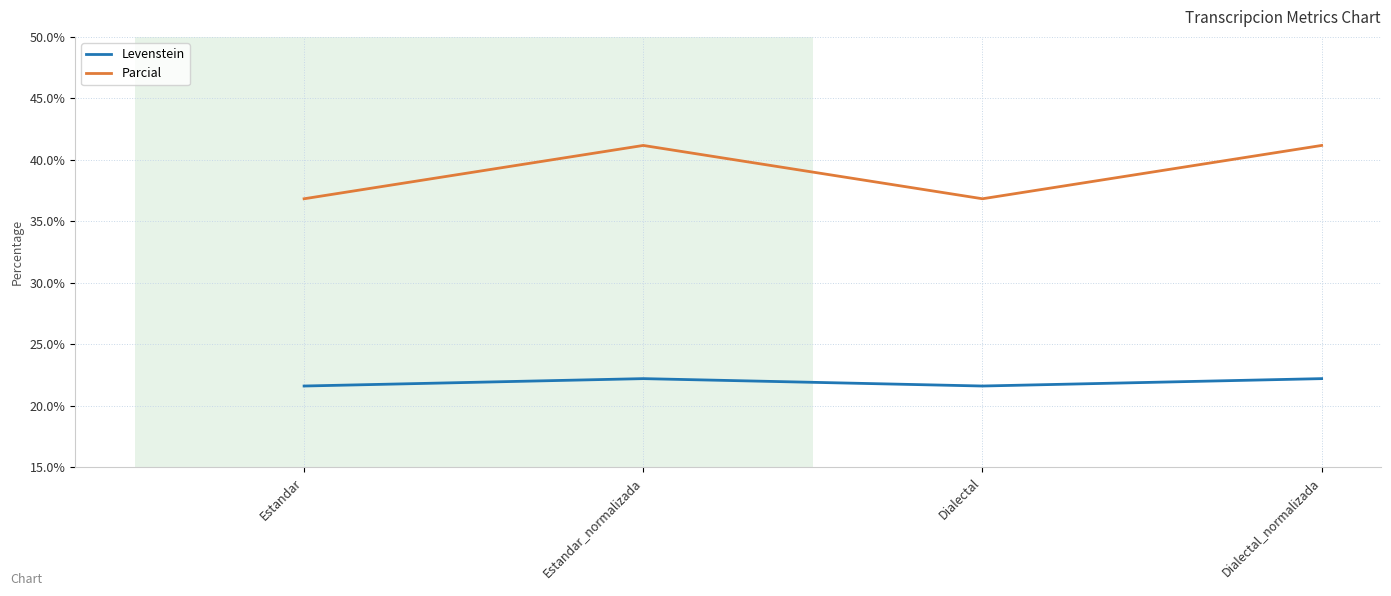

What is the total value across all series at Dialectal?

58.5